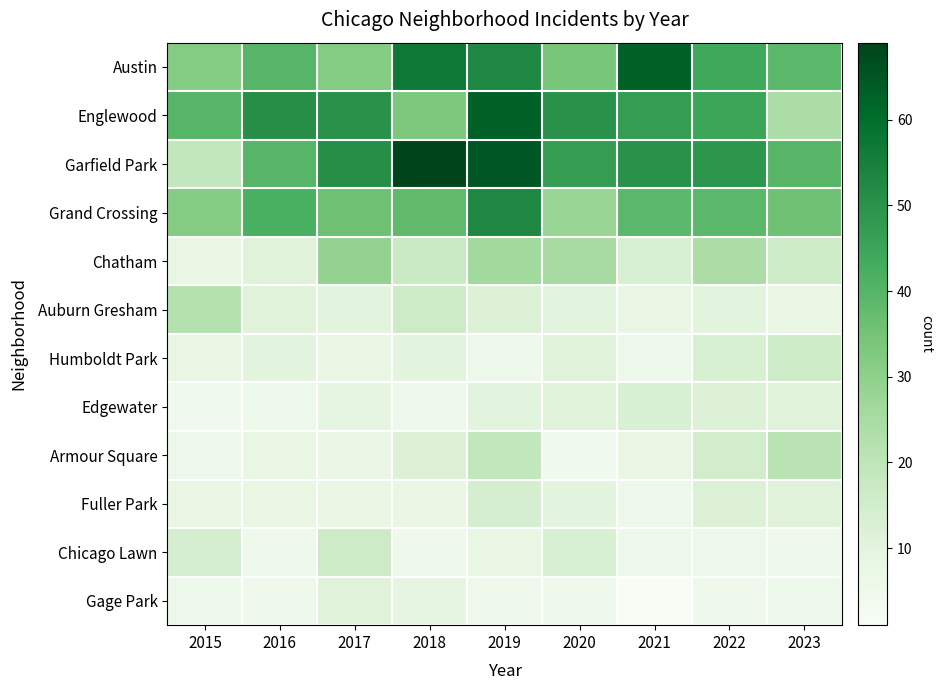

Rank the series at 2020 from highest to lowest value.

Englewood, Garfield Park, Austin, Grand Crossing, Chatham, Chicago Lawn, Humboldt Park, Edgewater, Auburn Gresham, Fuller Park, Gage Park, Armour Square